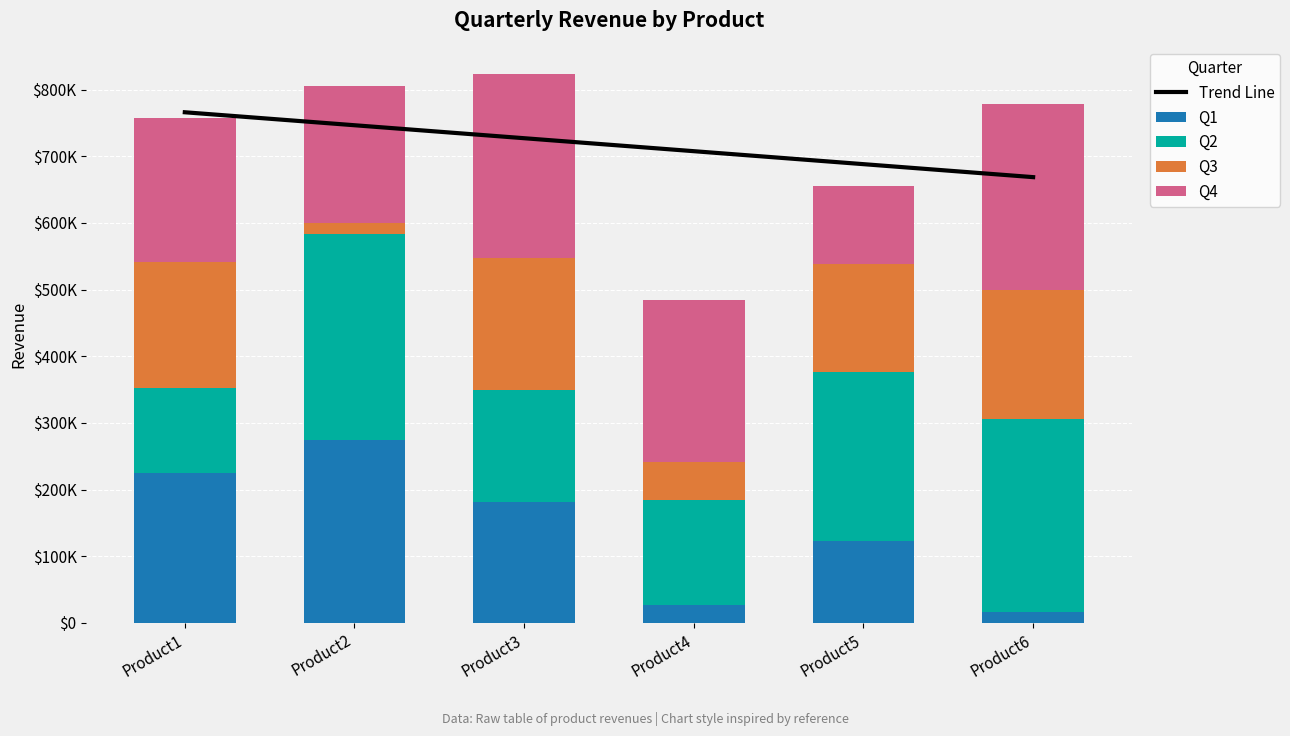

Which has a higher value, Product4 or Product6?

Product4